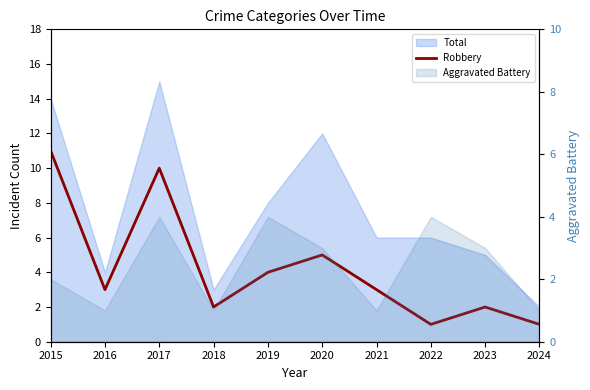

The value at 2020 is 5. True or false?

True